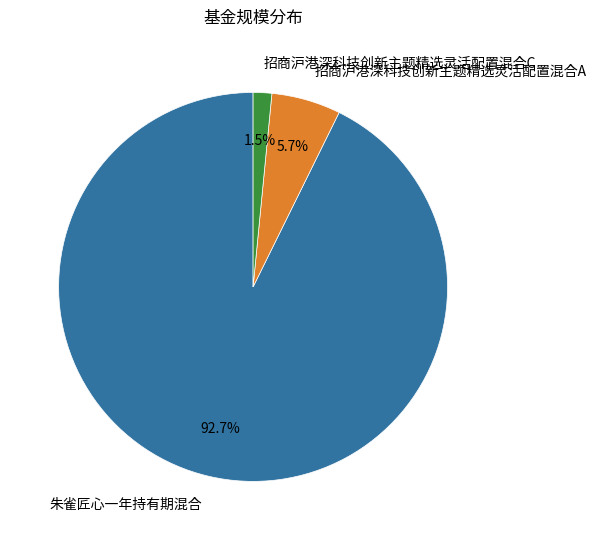

True or false: 招商沪港深科技创新主题精选灵活配置混合A accounts for 6% of the total.

True